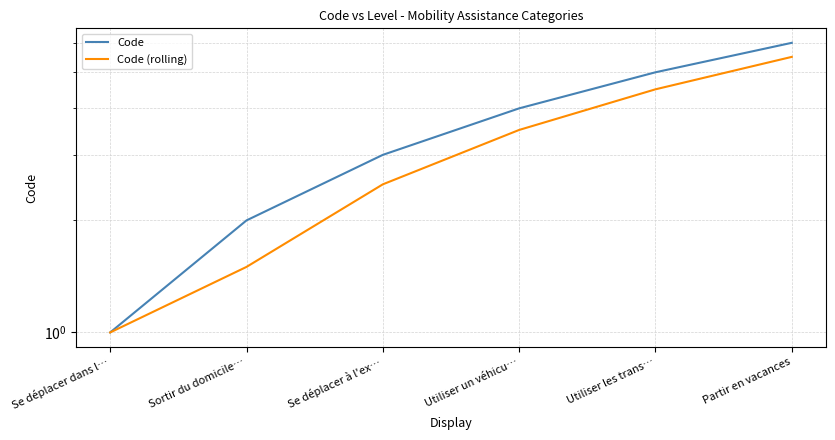

Which category has the lowest value in the Code (rolling) series?

Se déplacer dans l…